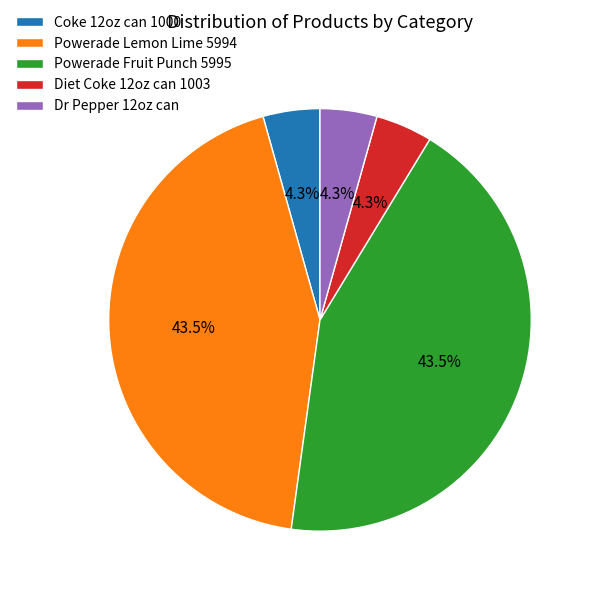

What is the ratio of the value at Powerade Fruit Punch 5995 to the value at Powerade Lemon Lime 5994?

1.0